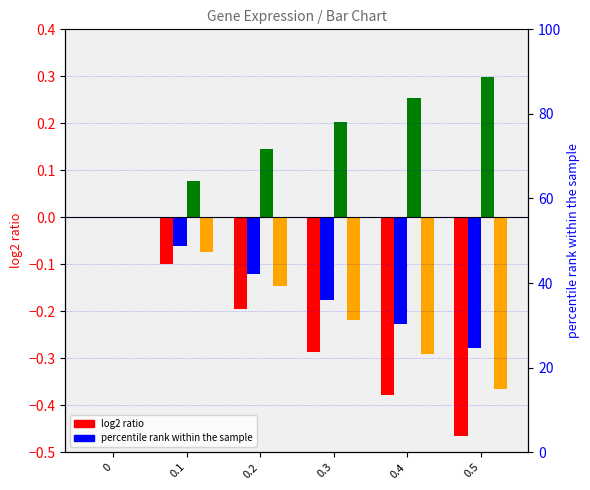

Reading right to left, extract all data points from this chart.

ACE2: 0.5=-0.5	0.4=-0.4	0.3=-0.3	0.2=-0.2	0.1=-0.1	0=0.0
AFT2: 0.5=-0.3	0.4=-0.2	0.3=-0.2	0.2=-0.1	0.1=-0.1	0=0.0
CIN5: 0.5=0.3	0.4=0.3	0.3=0.2	0.2=0.1	0.1=0.1	0=0.0
FHL1: 0.5=-0.4	0.4=-0.3	0.3=-0.2	0.2=-0.1	0.1=-0.1	0=0.0